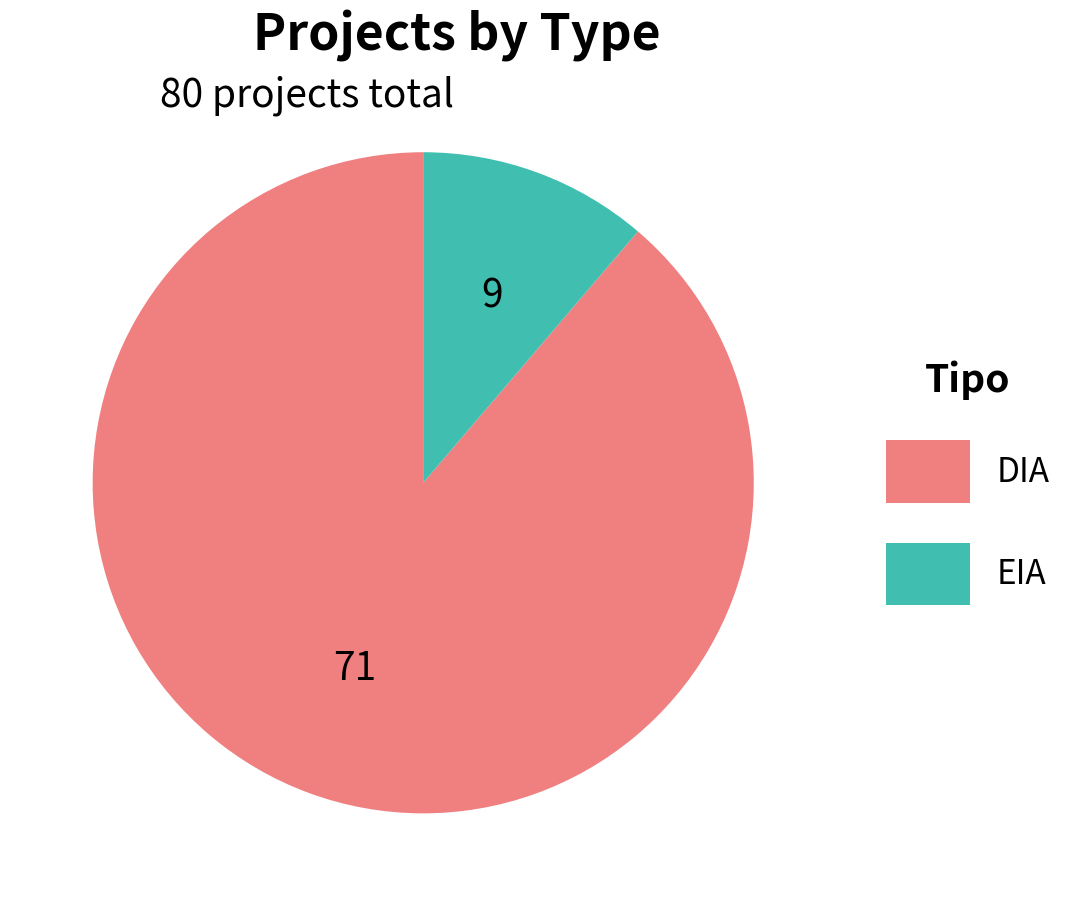

Which slice represents more than half of the pie?

DIA